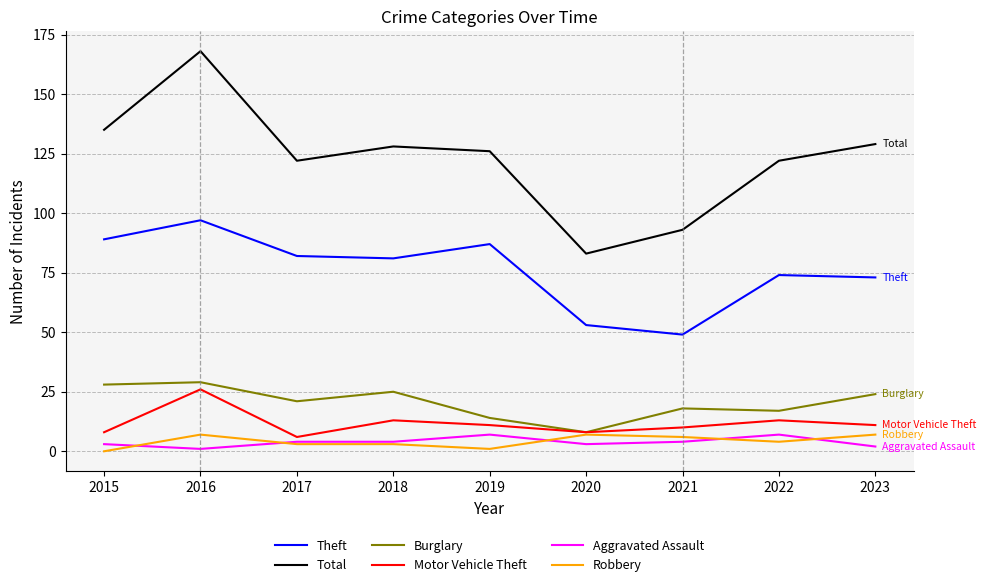

True or false: Theft and Aggravated Assault cross at least once.

False